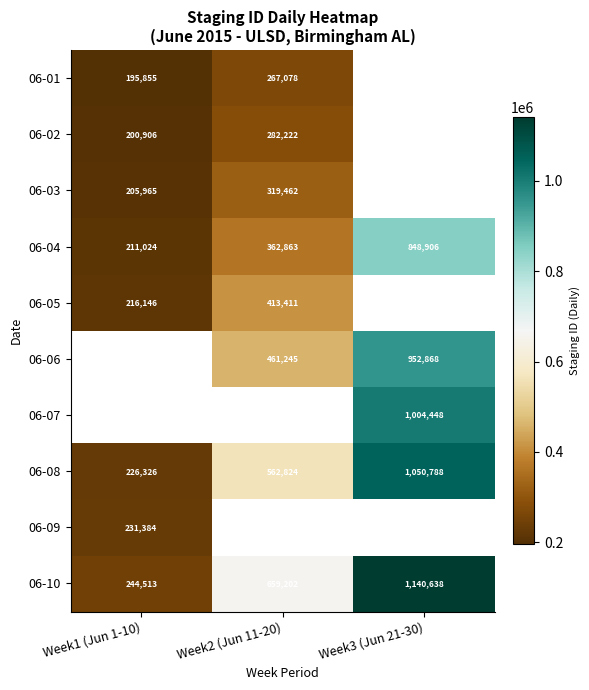

What is the lowest value of the 06-04 series?

211024